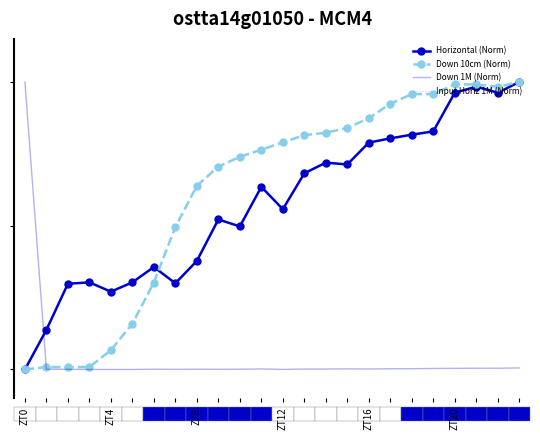

What are all the series names shown in the legend?

Horizontal (Norm), Down 10cm (Norm), Down 1M (Norm), Input Horiz 1M (Norm)